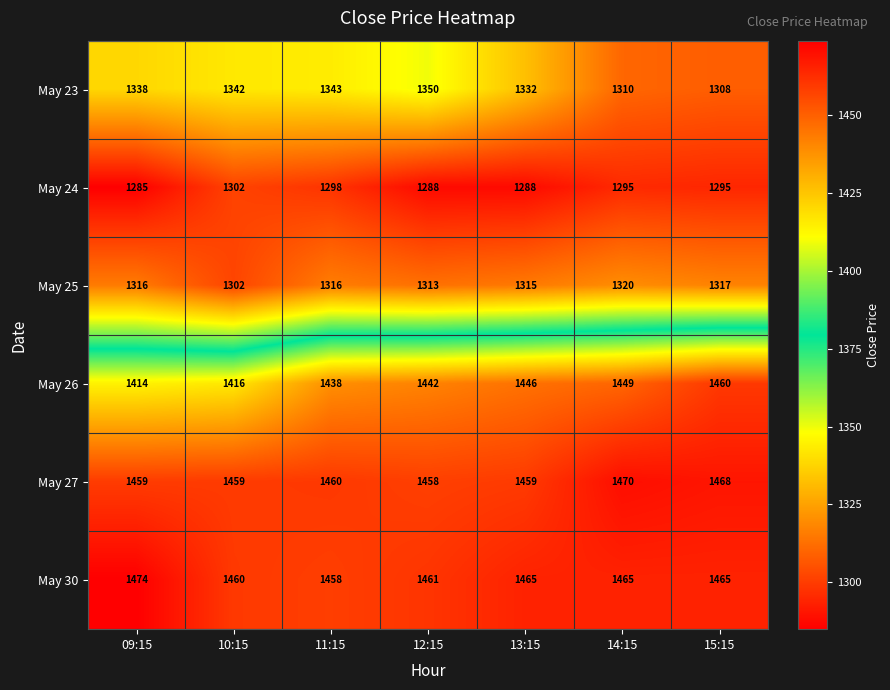

What is the difference between the highest and lowest values at 10:15?

158